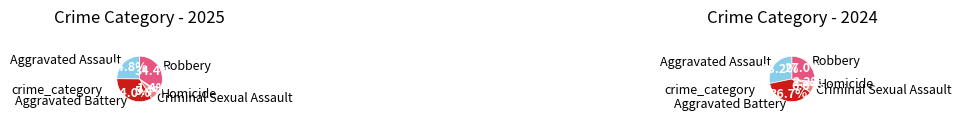

What percentage is NOT represented by Criminal Sexual Assault?

94.6%